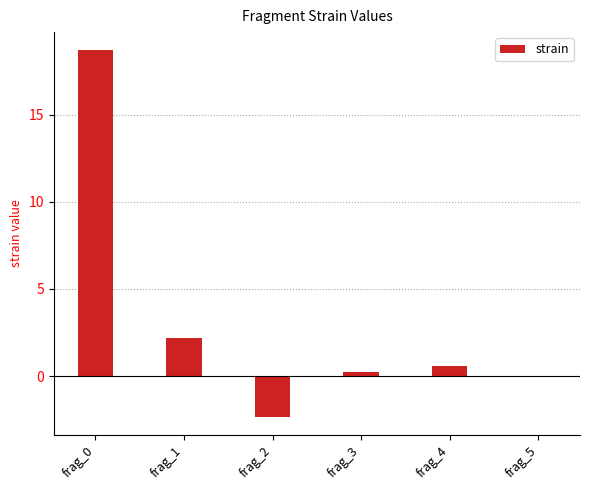

True or false: the data shows 26.3 at frag_0.

False